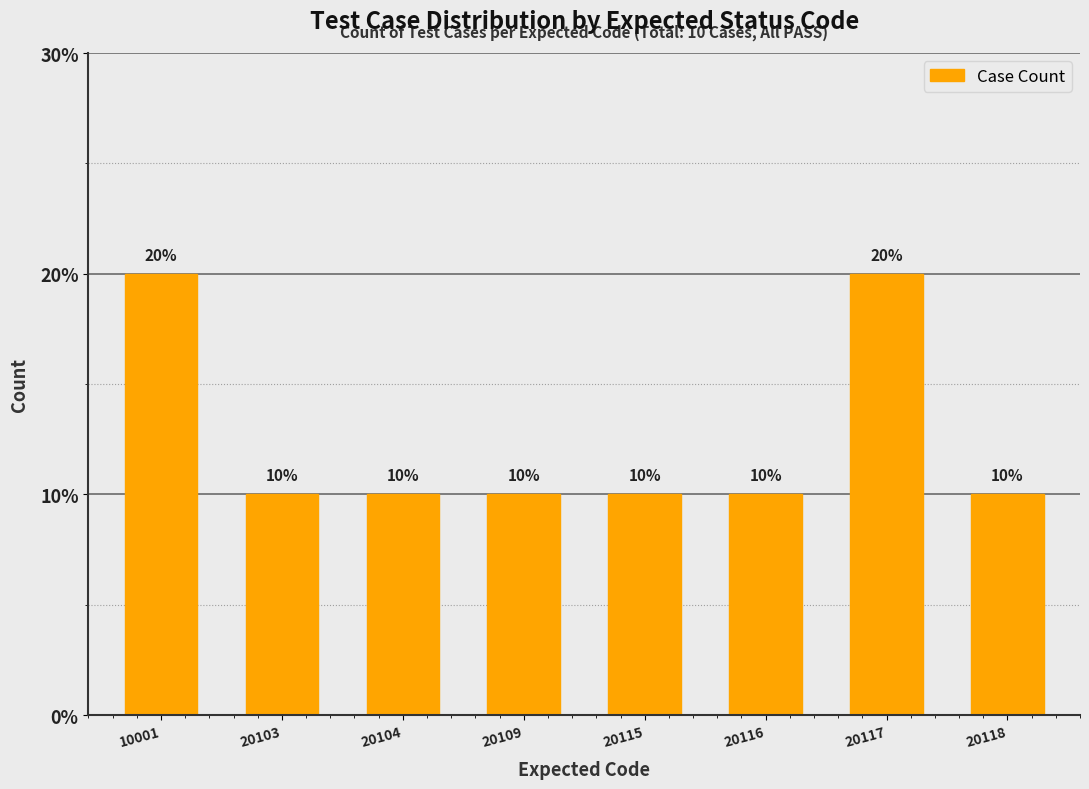

What is the sum of all values?

10